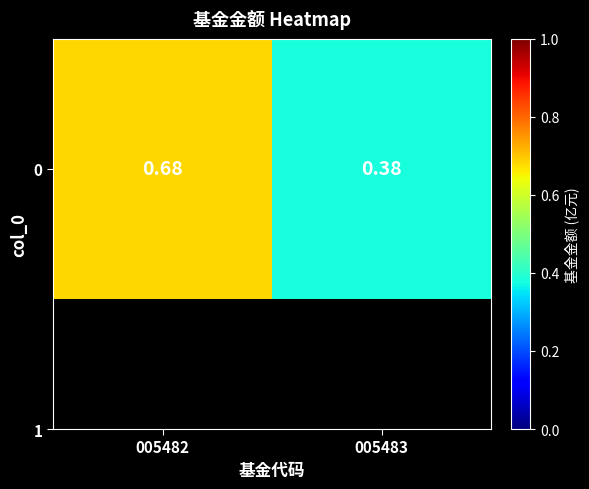

Rank the categories by value from highest to lowest.

005482, 005483